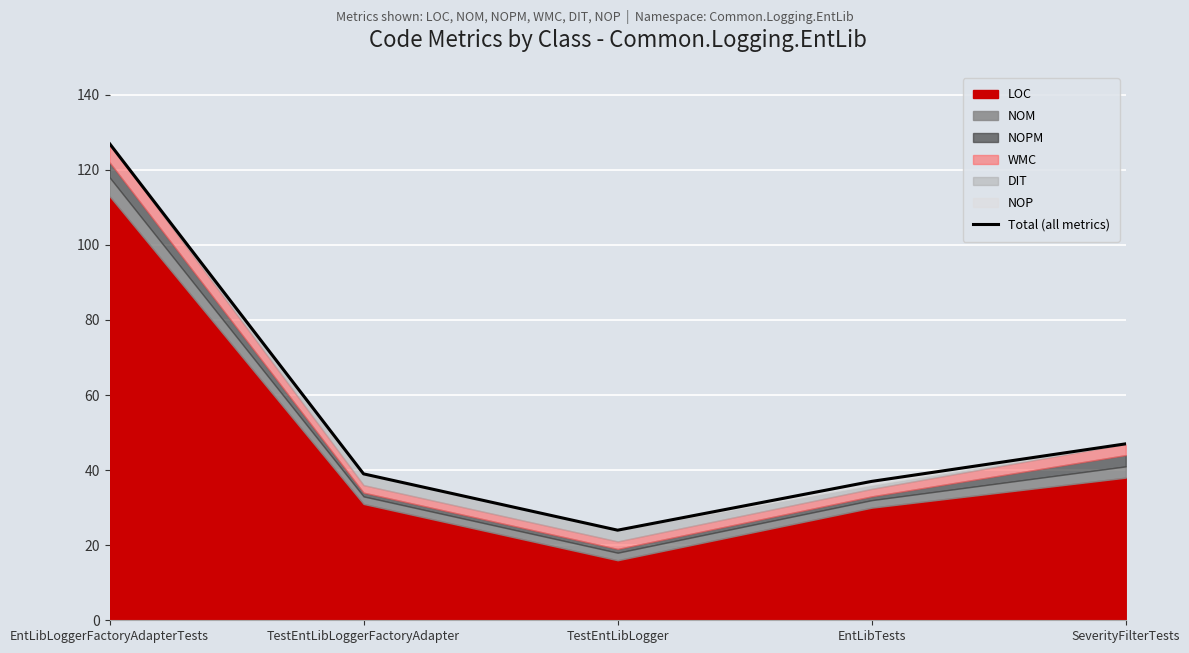

How many lines are shown in the chart?

1